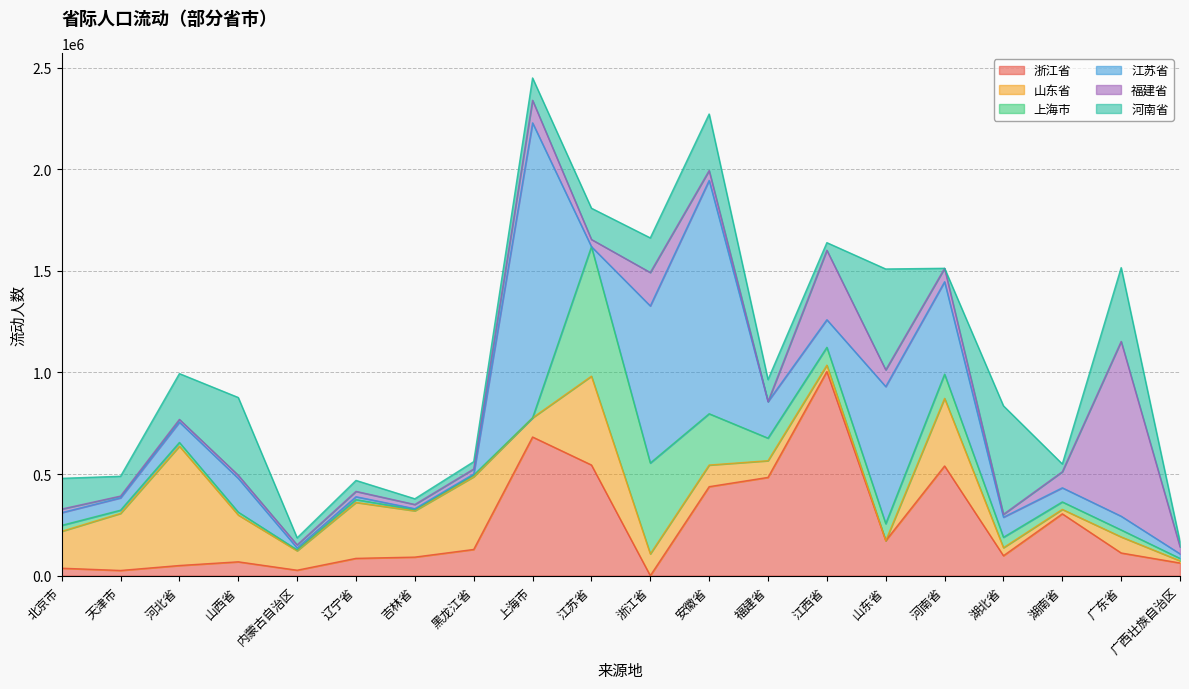

The value of 上海市 at 河南省 is 198096. True or false?

False